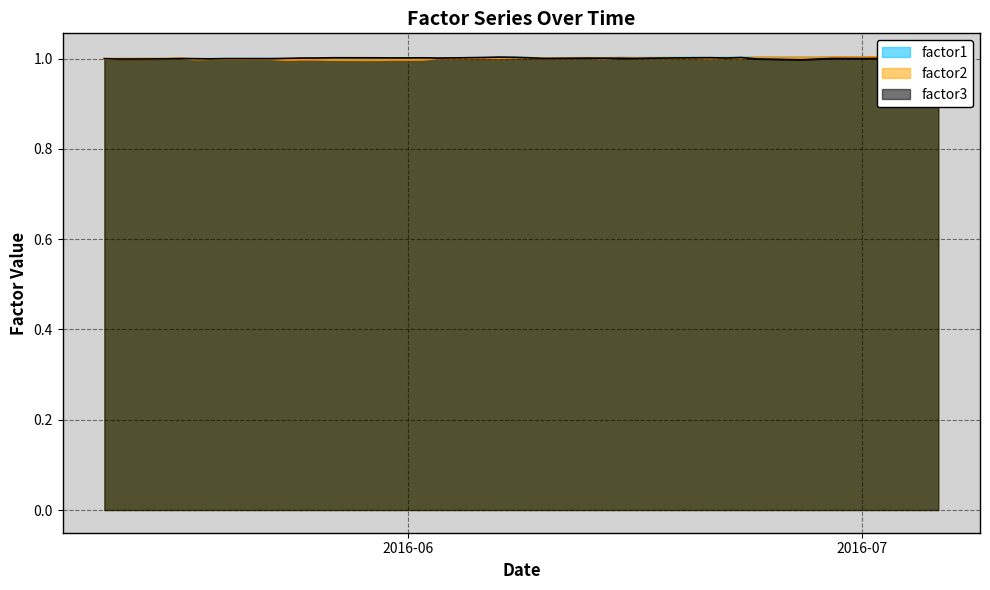

Which series has the largest total across all categories?

factor1